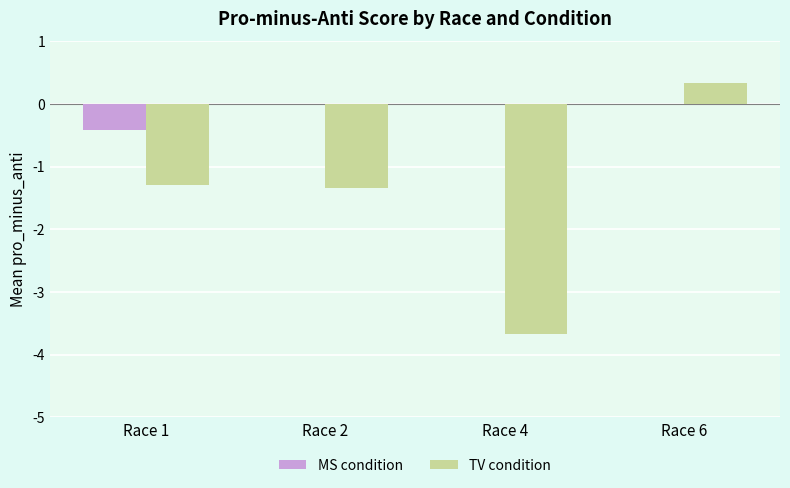

At which category does the chart reach its peak across all series?

Race 6